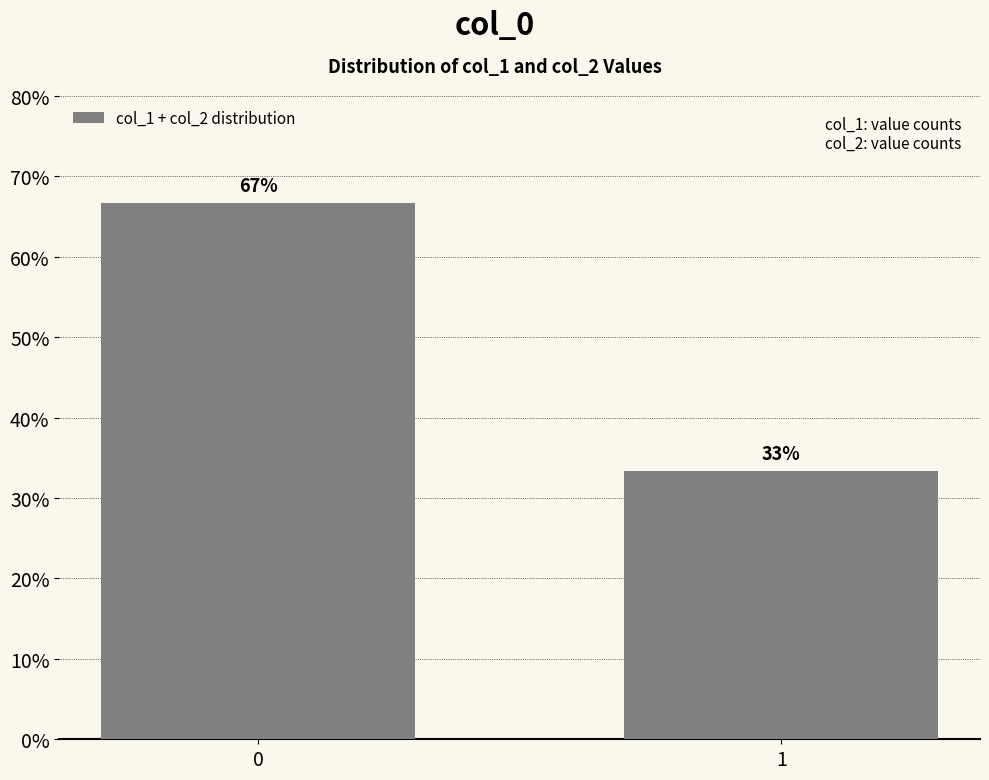

The chart shows a value of 1.0 at 0. True or false?

False